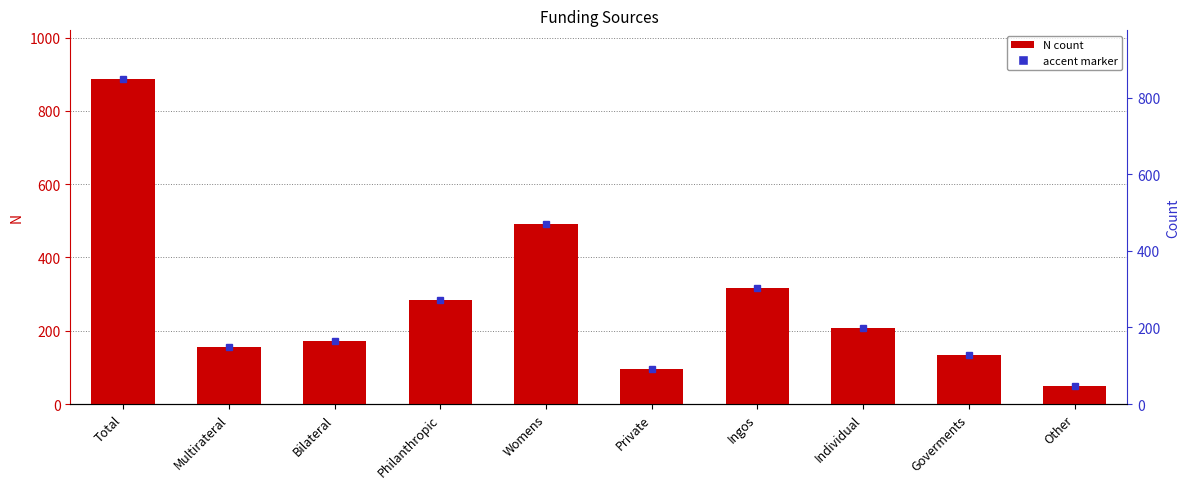

What is the maximum value shown in the chart?

887